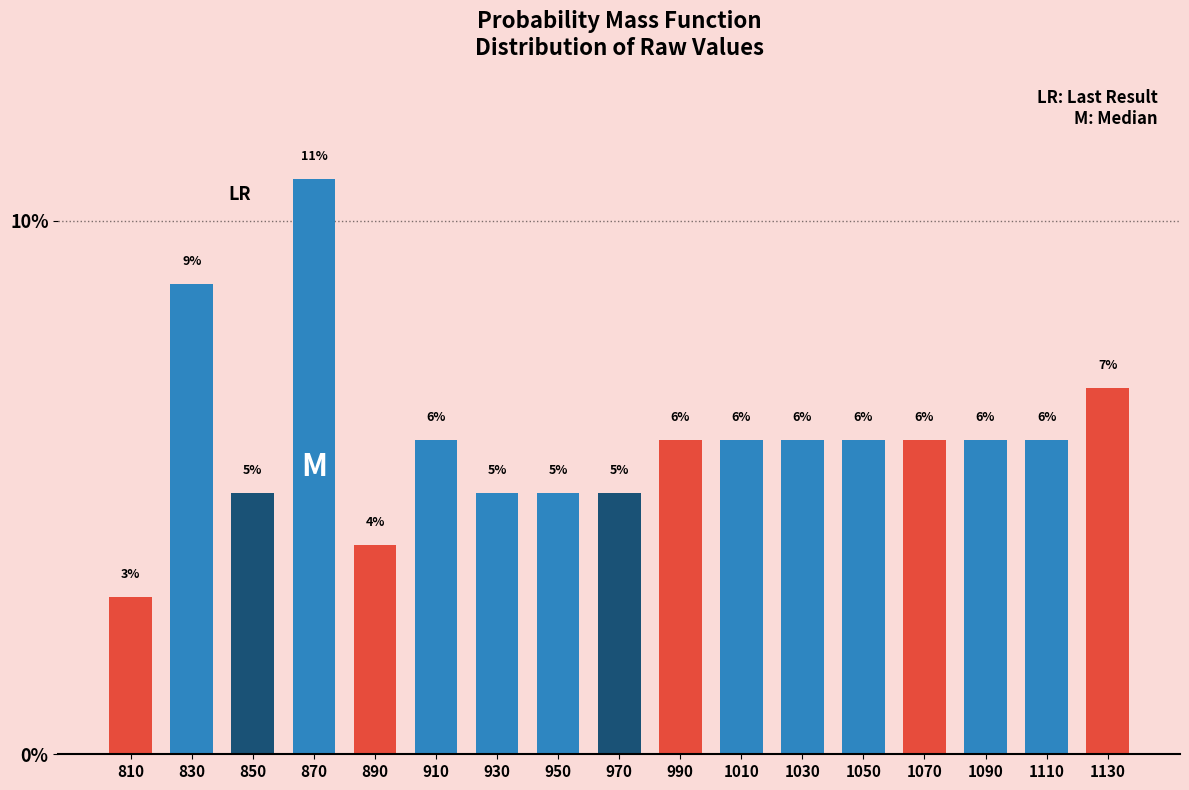

Are the bars horizontal?

No